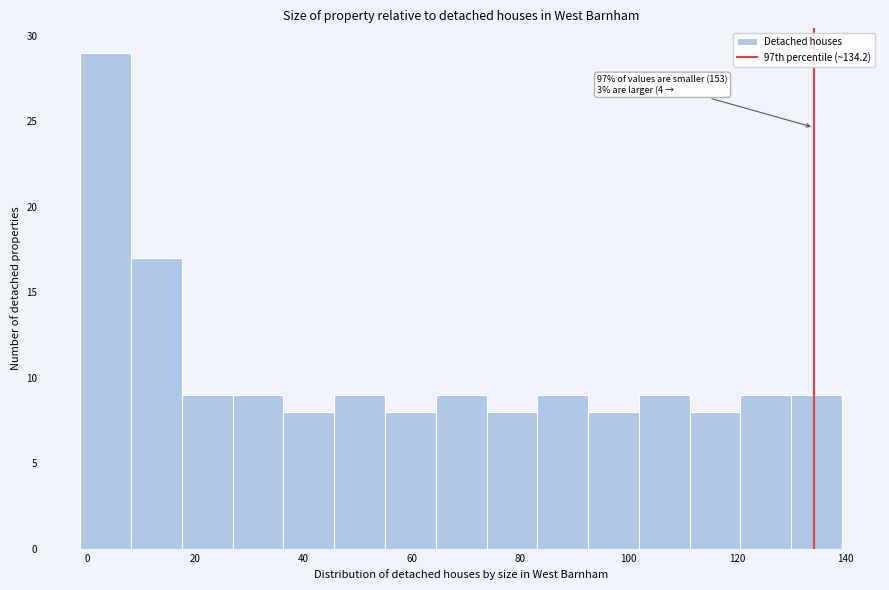

Which range on the x-axis has the tallest bar?

-2 to 8